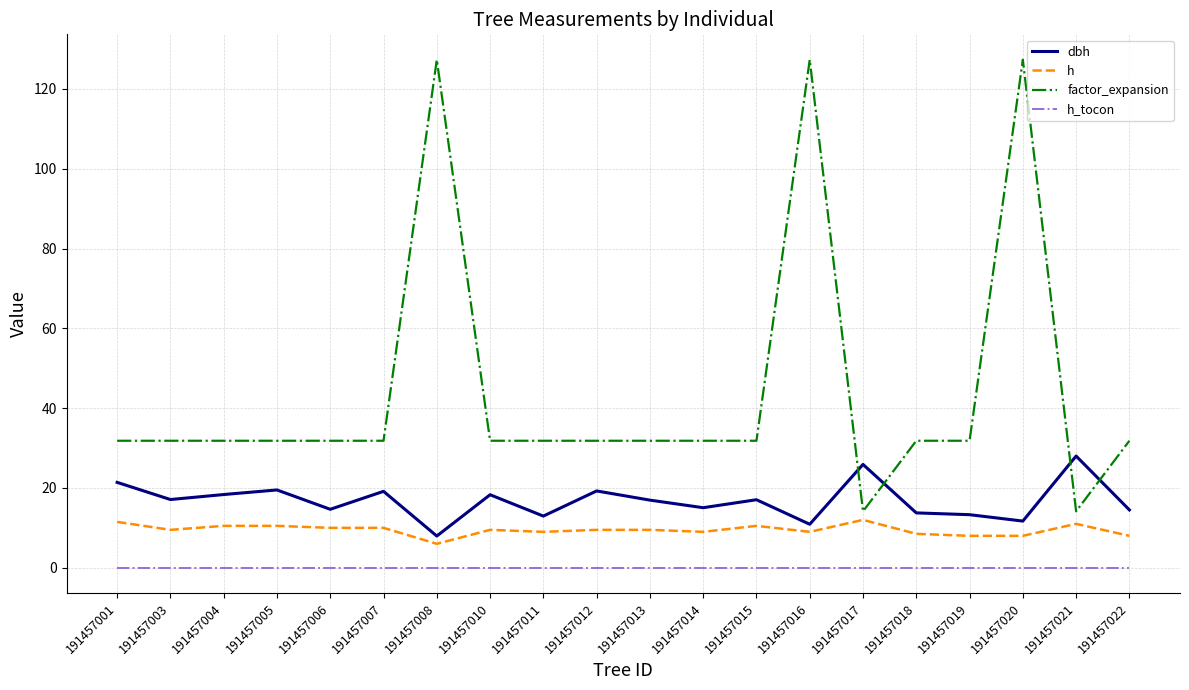

Which series has the largest total across all categories?

factor_expansion